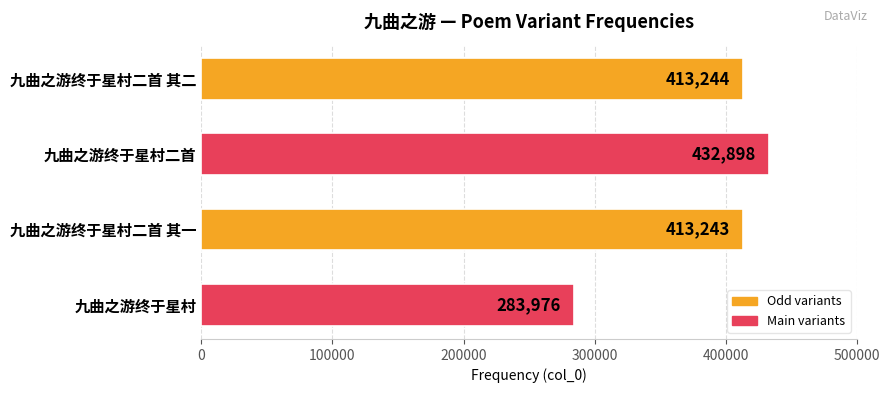

Which label corresponds to the largest value in the chart?

九曲之游终于星村二首